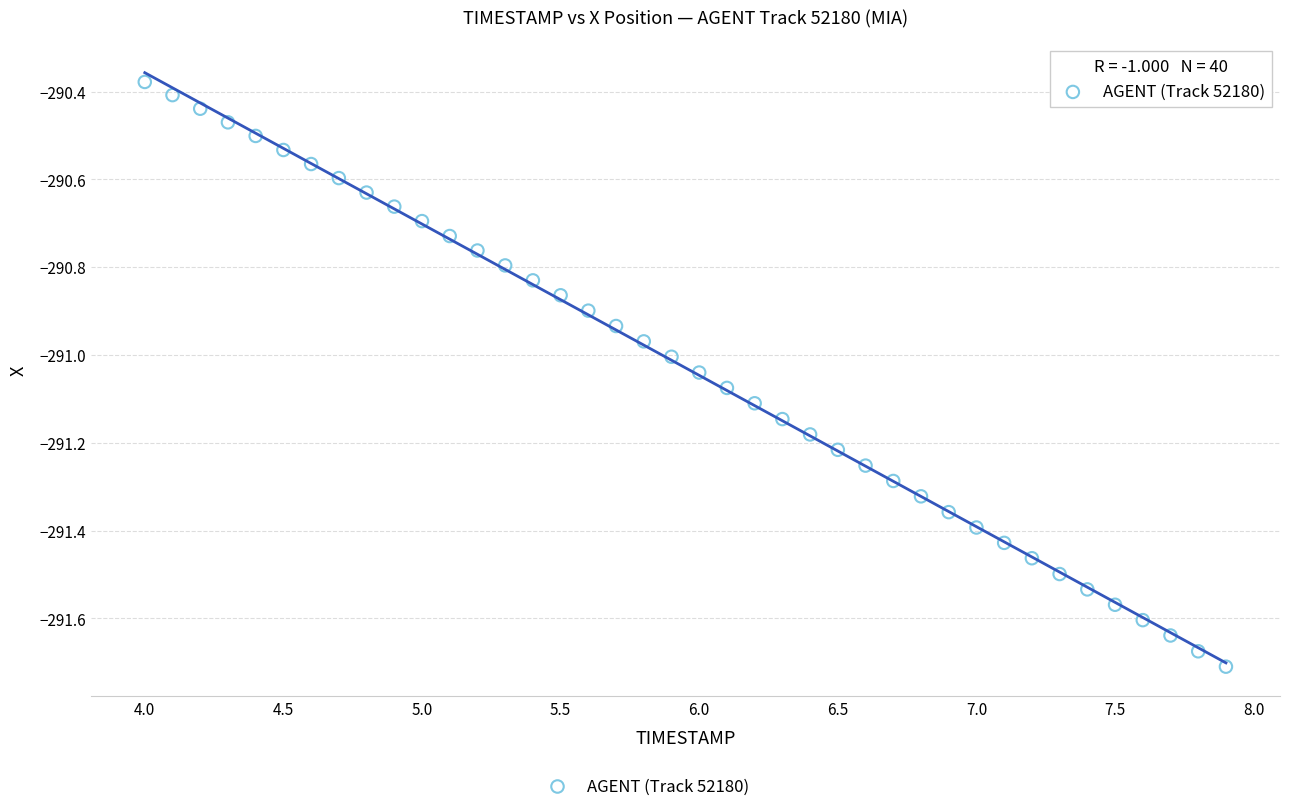

What is the range of X values (max minus min)?

3.9